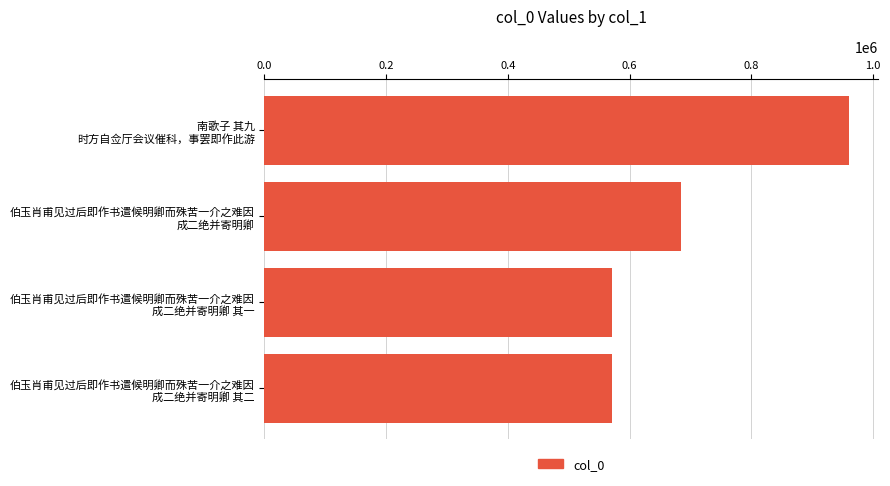

What is the average value?

696442